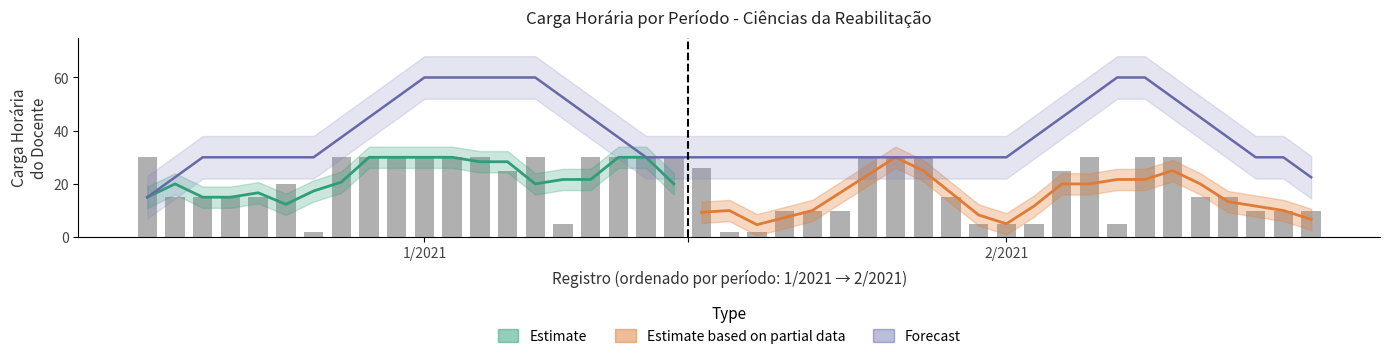

What is the smallest value displayed?

2